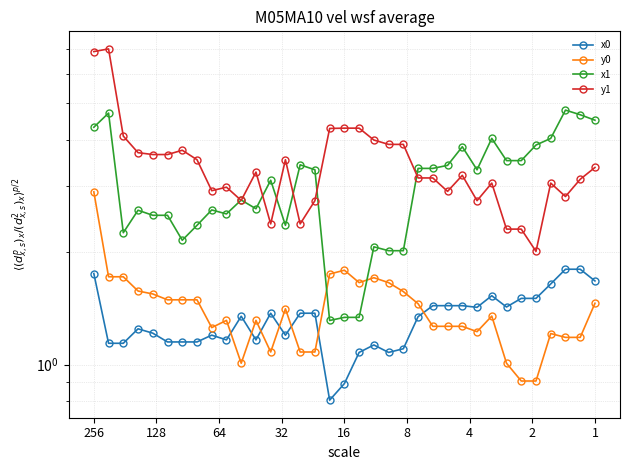

Is the value of y0 at 23 greater than the value of x0 at 16?

Yes